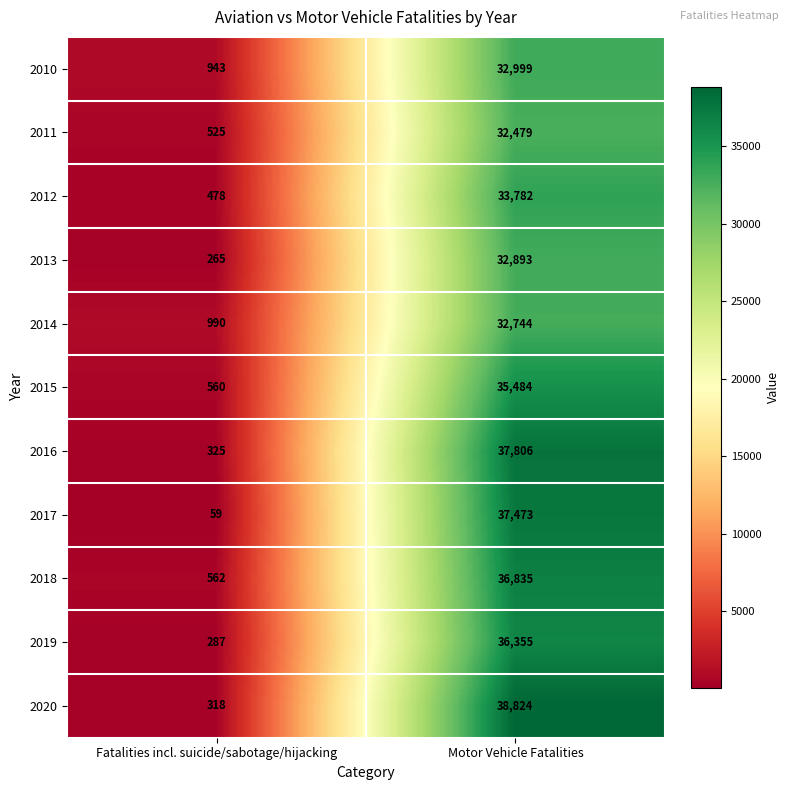

Which series changed the most between Fatalities incl. suicide/sabotage/hijacking and Motor Vehicle Fatalities?

2020